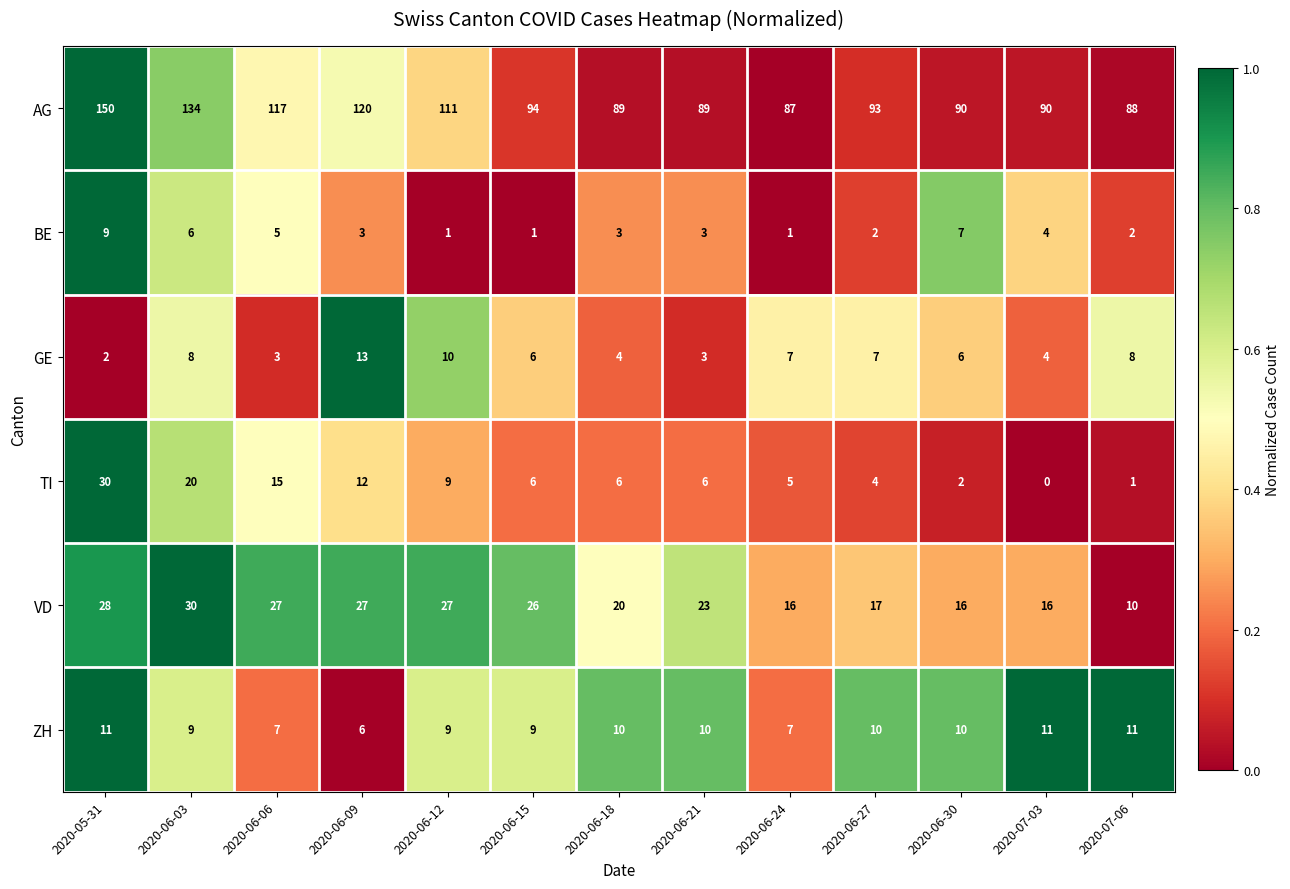

Which series has the largest total across all categories?

AG